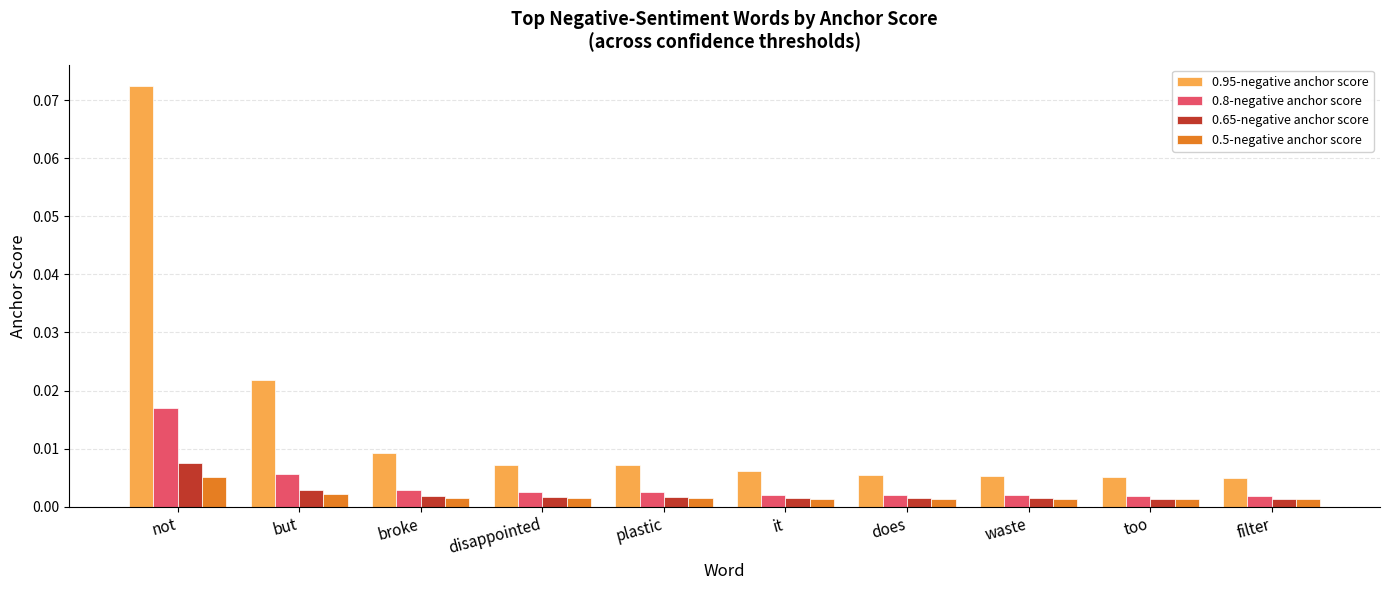

What are all the series names shown in the legend?

0.95-negative anchor score, 0.8-negative anchor score, 0.65-negative anchor score, 0.5-negative anchor score